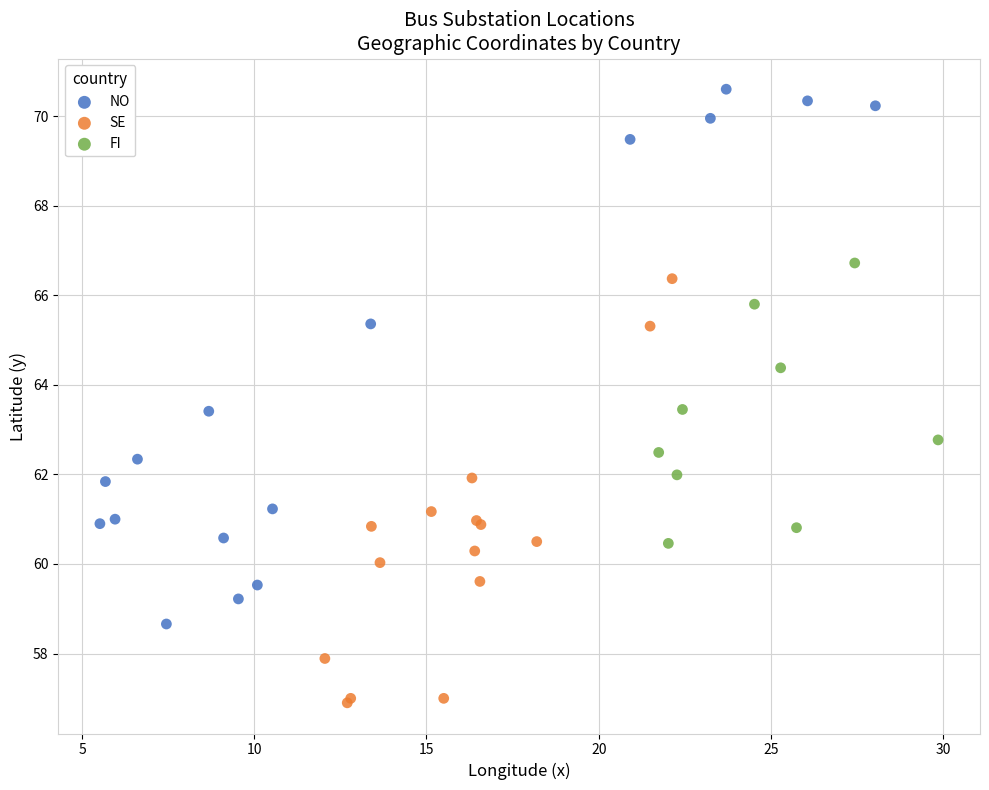

Which series has the widest spread of Y values?

NO